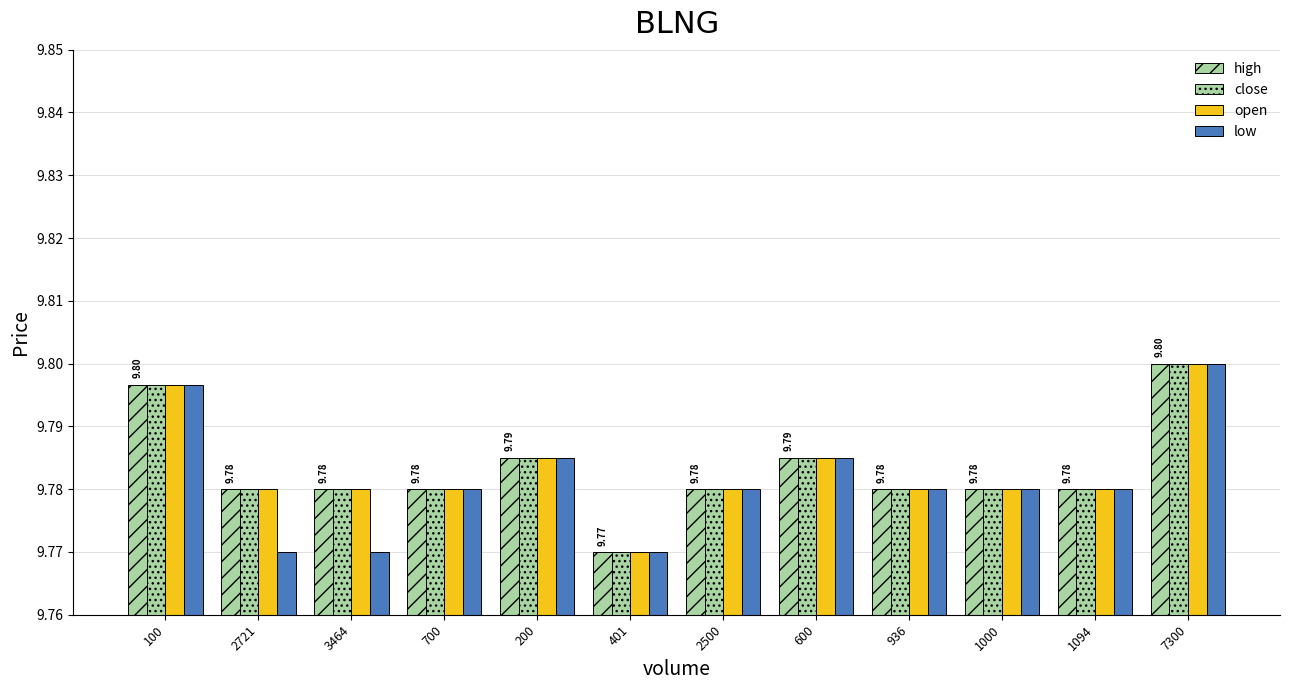

What is the total value across all series at 7300?

39.2